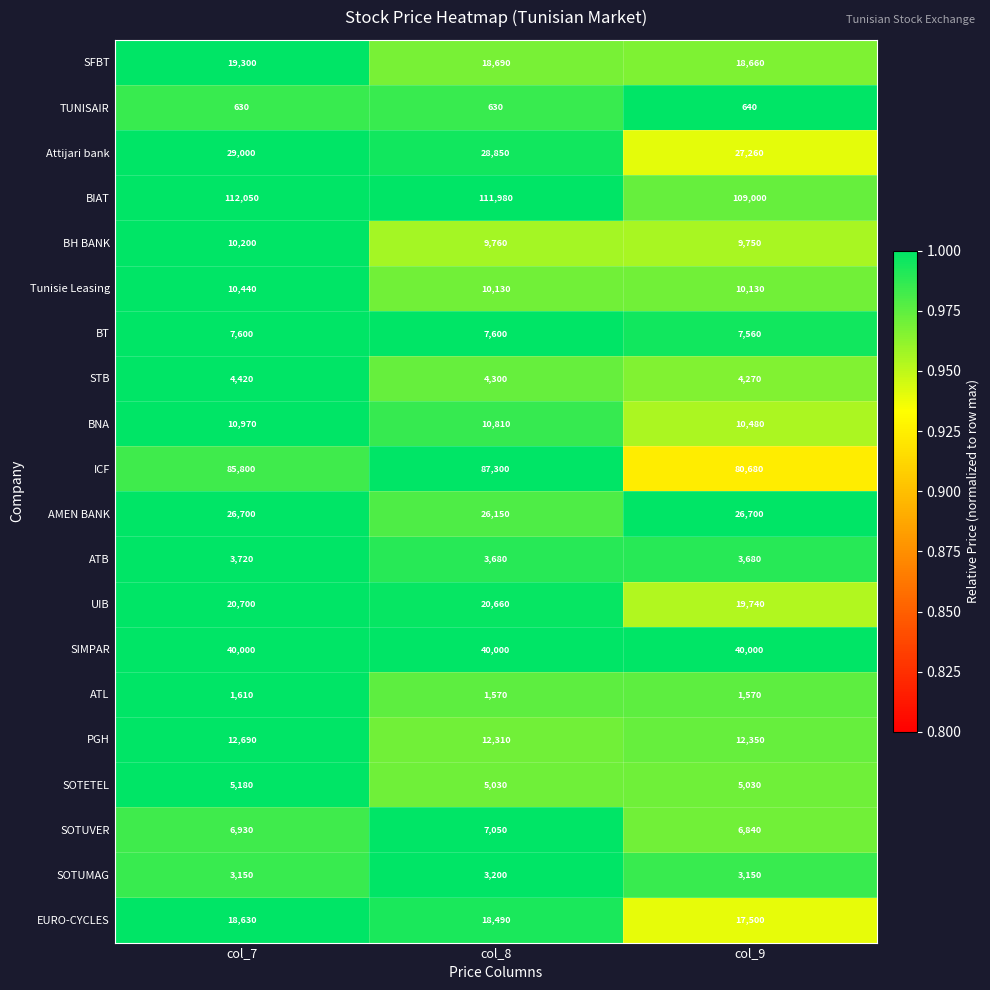

The UIB series shows 20660 at col_8. True or false?

True